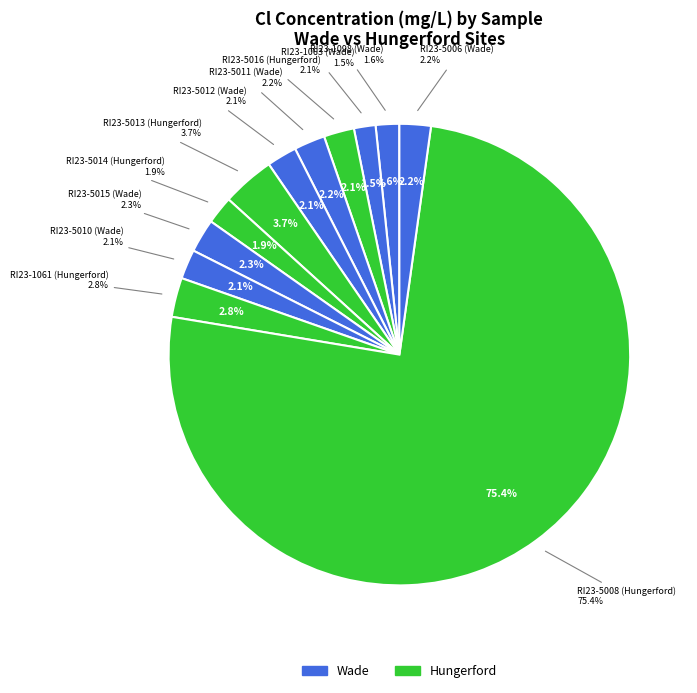

How many segments does this pie chart have?

12